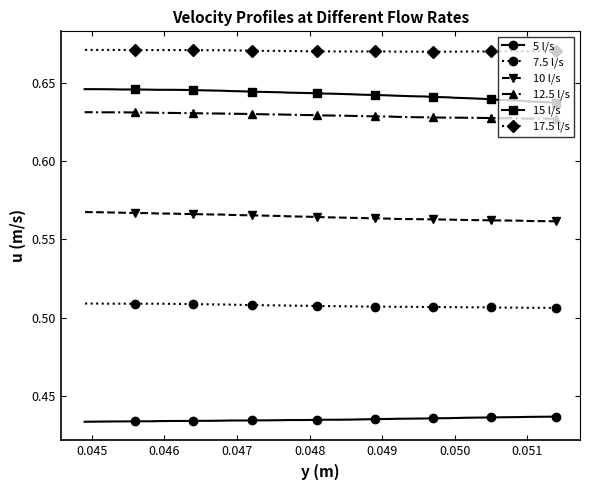

How many 10 l/s values are between 0 and 1?

40